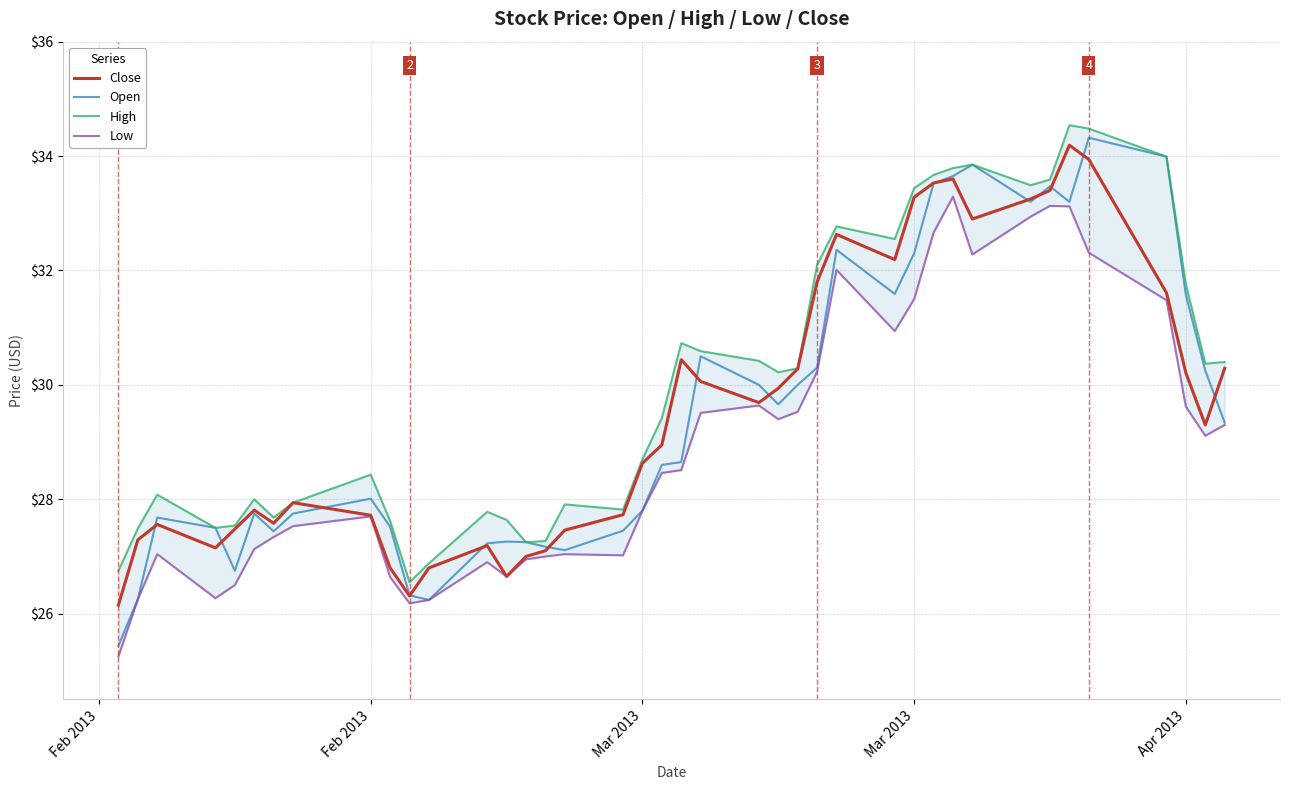

True or false: Open and Low intersect in this chart.

False